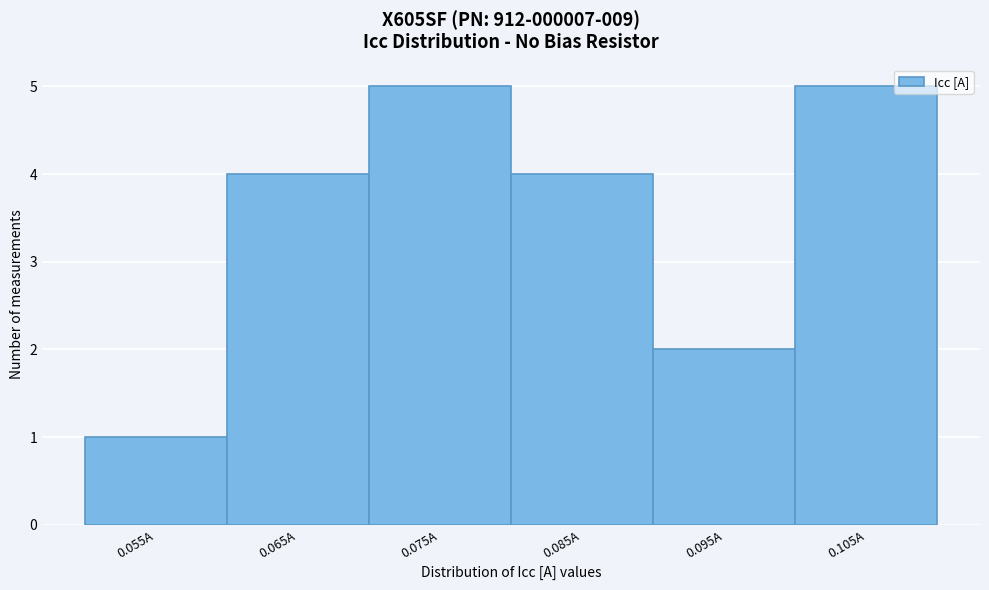

Reading right to left, transcribe all the data shown in this chart.

0.105A=5	0.095A=2	0.085A=4	0.075A=5	0.065A=4	0.055A=1